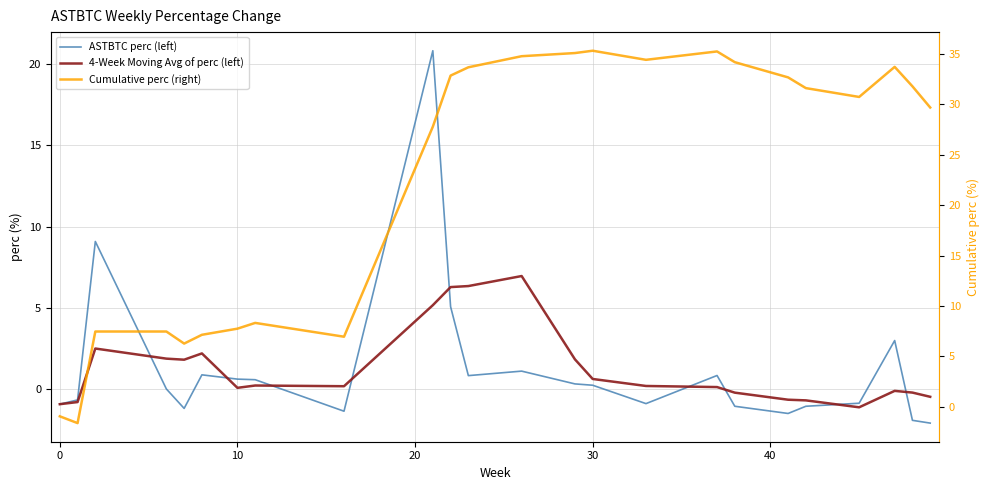

Which series has the widest spread of values?

Cumulative perc (right)